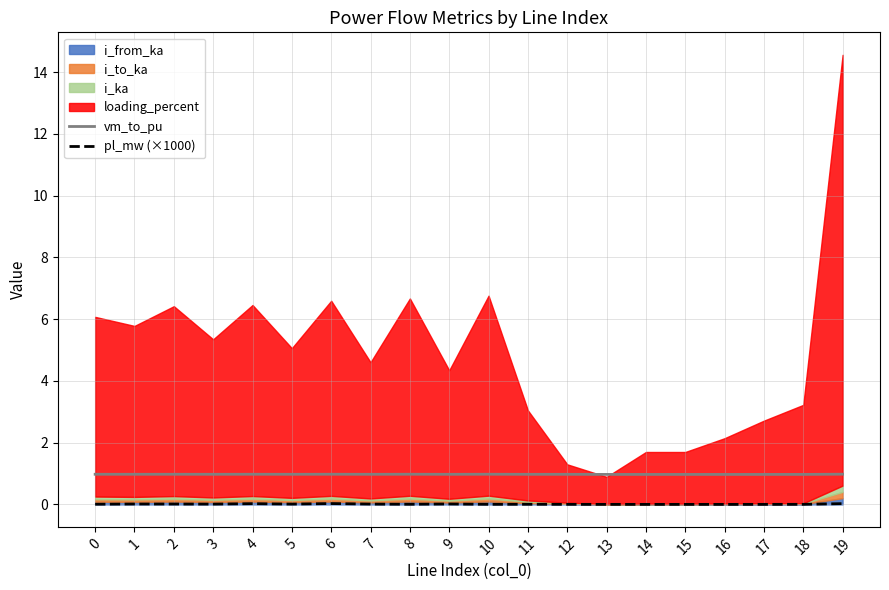

How many categories are shown in the chart?

20